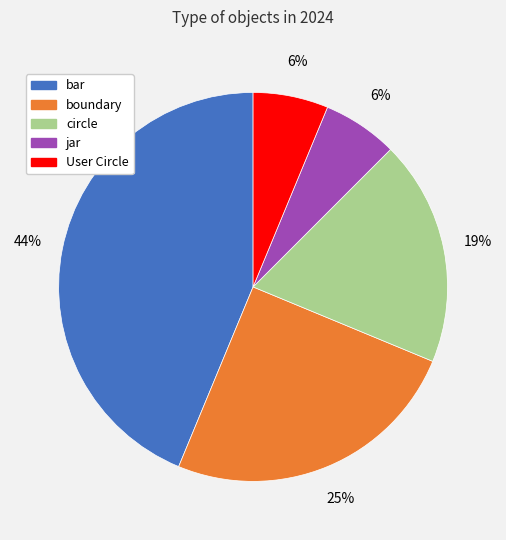

Is the sum of boundary and jar greater than half?

No